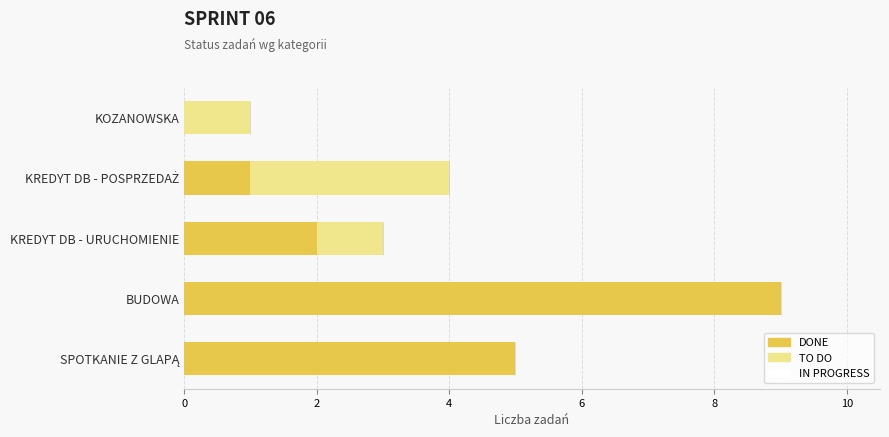

At which category is the sum across all series the highest?

BUDOWA